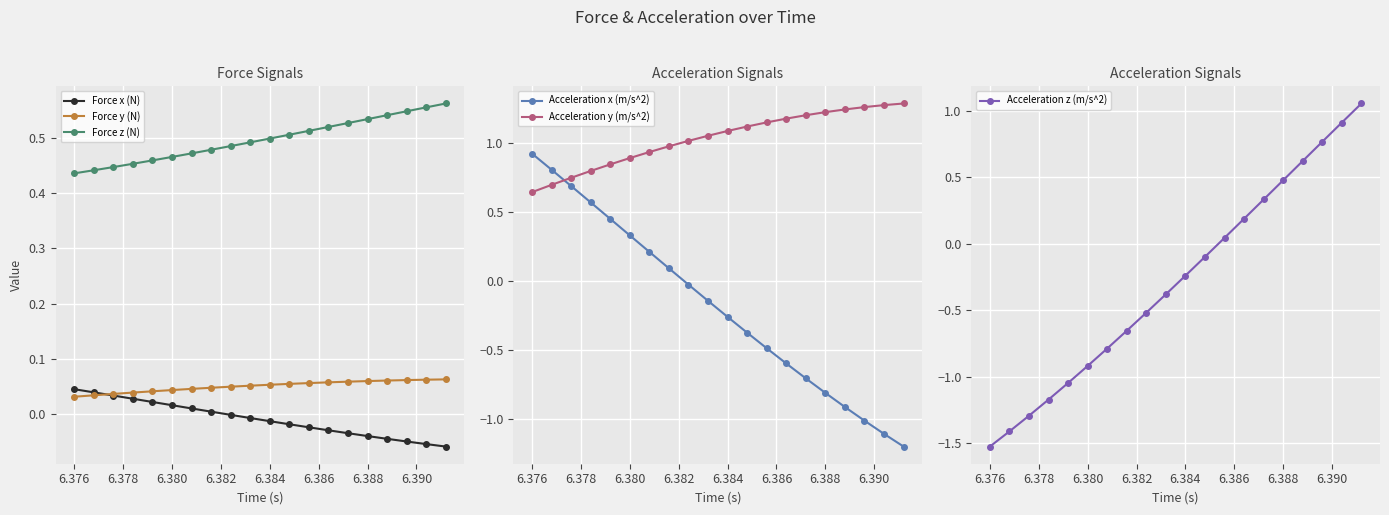

Which series has the largest range (max minus min)?

Acceleration z (m/s^2)